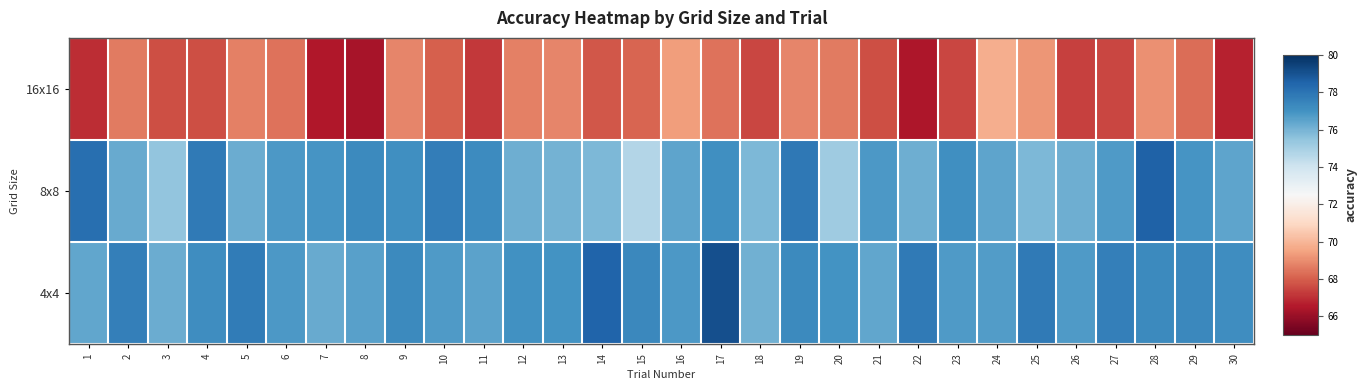

Reading left to right, extract all data points from this chart.

16x16: 1=67.0	2=68.6	3=67.7	4=67.7	5=68.7	6=68.4	7=66.5	8=66.3	9=68.8	10=68.0	11=67.2	12=68.7	13=68.8	14=67.8	15=68.1	16=69.4	17=68.4	18=67.5	19=68.8	20=68.6	21=67.7	22=66.4	23=67.5	24=69.8	25=69.2	26=67.4	27=67.5	28=69.1	29=68.3	30=66.7
8x8: 1=78.2	2=76.2	3=75.5	4=77.8	5=76.2	6=76.8	7=76.9	8=77.3	9=77.1	10=77.7	11=77.2	12=76.2	13=76.0	14=75.9	15=74.7	16=76.4	17=77.1	18=75.9	19=77.9	20=75.2	21=76.8	22=76.2	23=77.1	24=76.4	25=75.9	26=76.2	27=76.7	28=78.5	29=76.9	30=76.4
4x4: 1=76.4	2=77.6	3=76.2	4=77.2	5=77.7	6=76.8	7=76.3	8=76.6	9=77.3	10=76.8	11=76.5	12=77.1	13=77.0	14=78.5	15=77.3	16=76.8	17=79.1	18=76.1	19=77.2	20=77.0	21=76.4	22=77.8	23=76.8	24=76.7	25=77.8	26=76.8	27=77.6	28=77.2	29=77.3	30=77.2